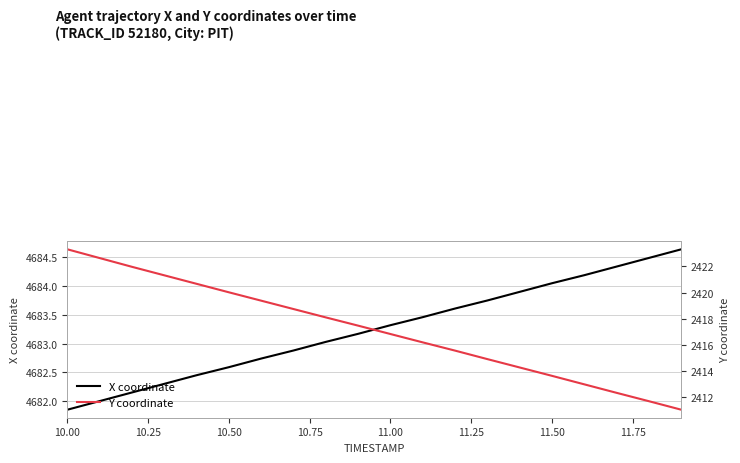

Which category has the lowest value in the X coordinate series?

10.00